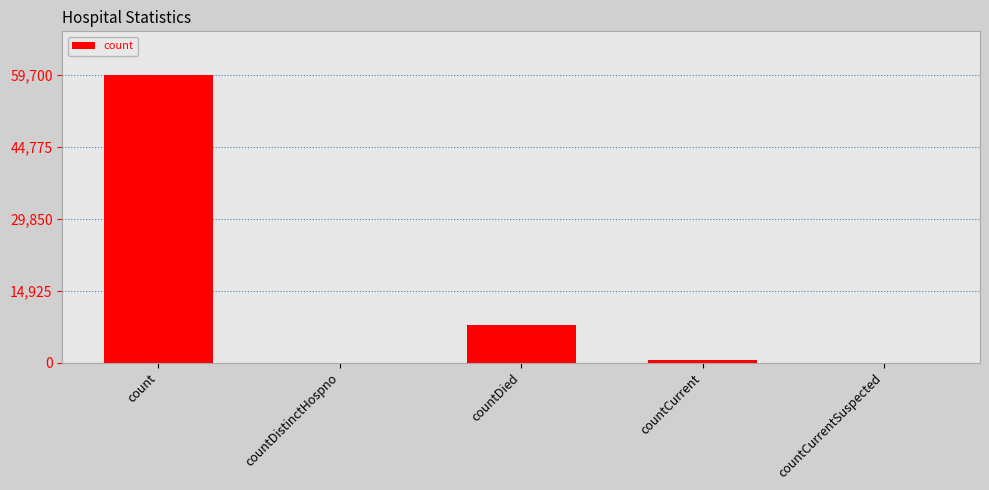

Which has a higher value, countDied or countCurrent?

countDied